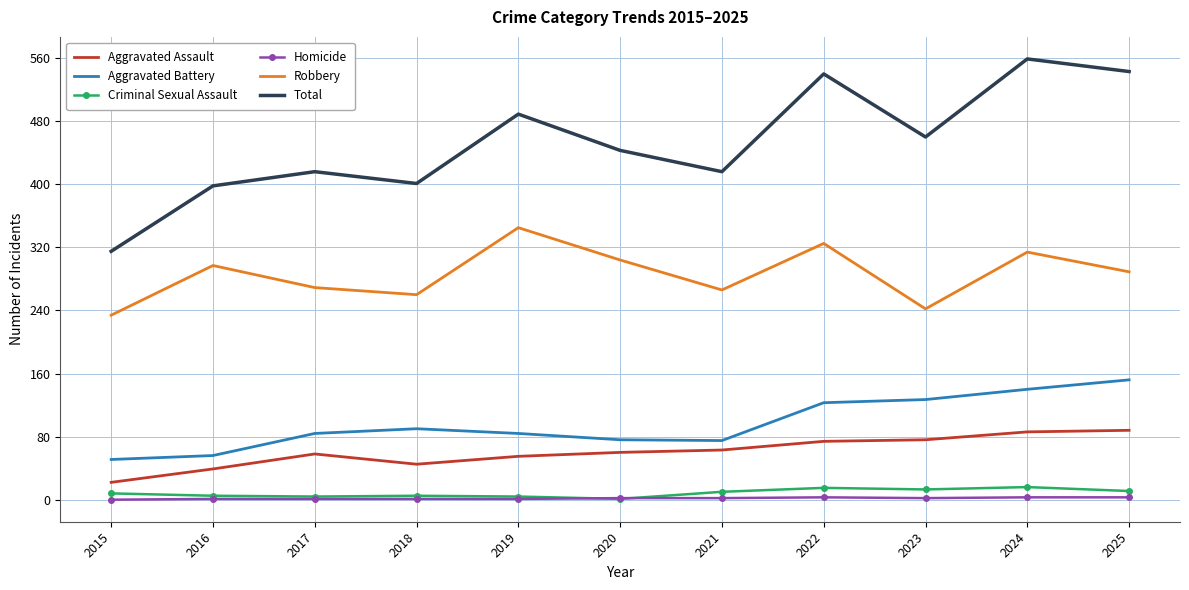

Is the value of Aggravated Assault at 2019 greater than the value of Aggravated Battery at 2020?

No